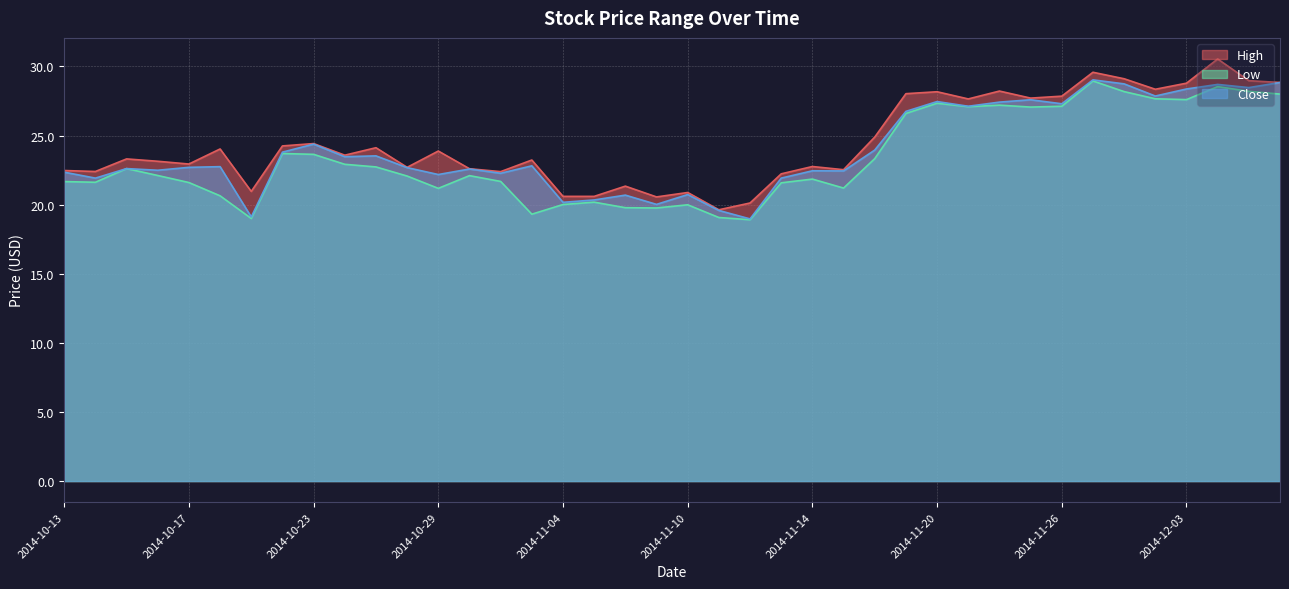

How many interior local valleys does the Low series have?

10